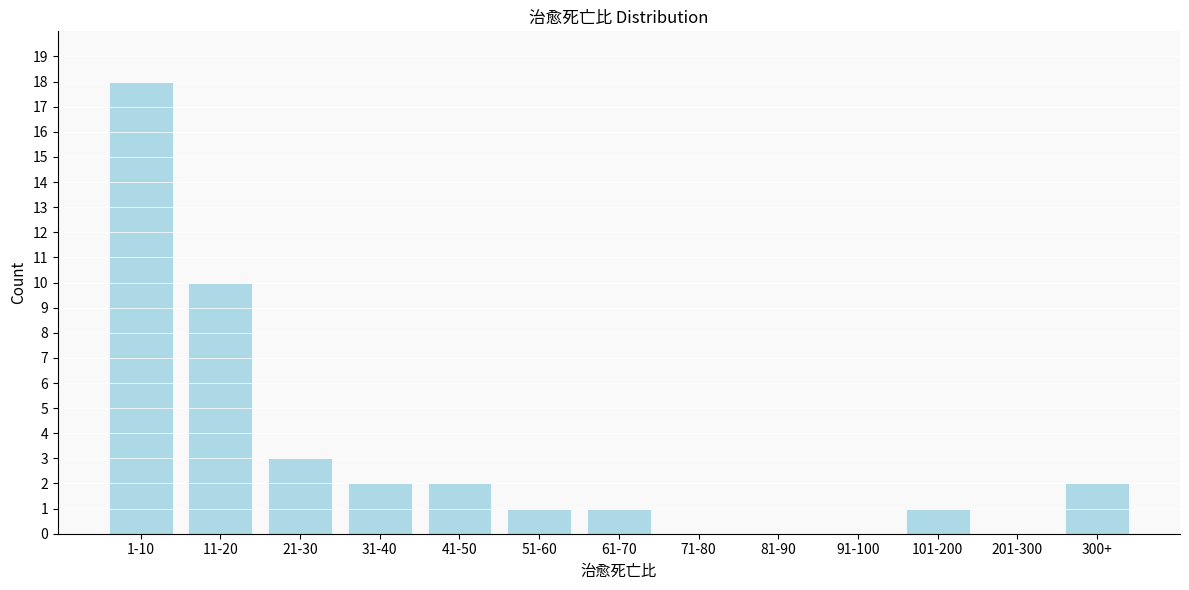

Reading left to right, extract all data points from this chart.

1-10=18	11-20=10	21-30=3	31-40=2	41-50=2	51-60=1	61-70=1	71-80=0	81-90=0	91-100=0	101-200=1	201-300=0	300+=2